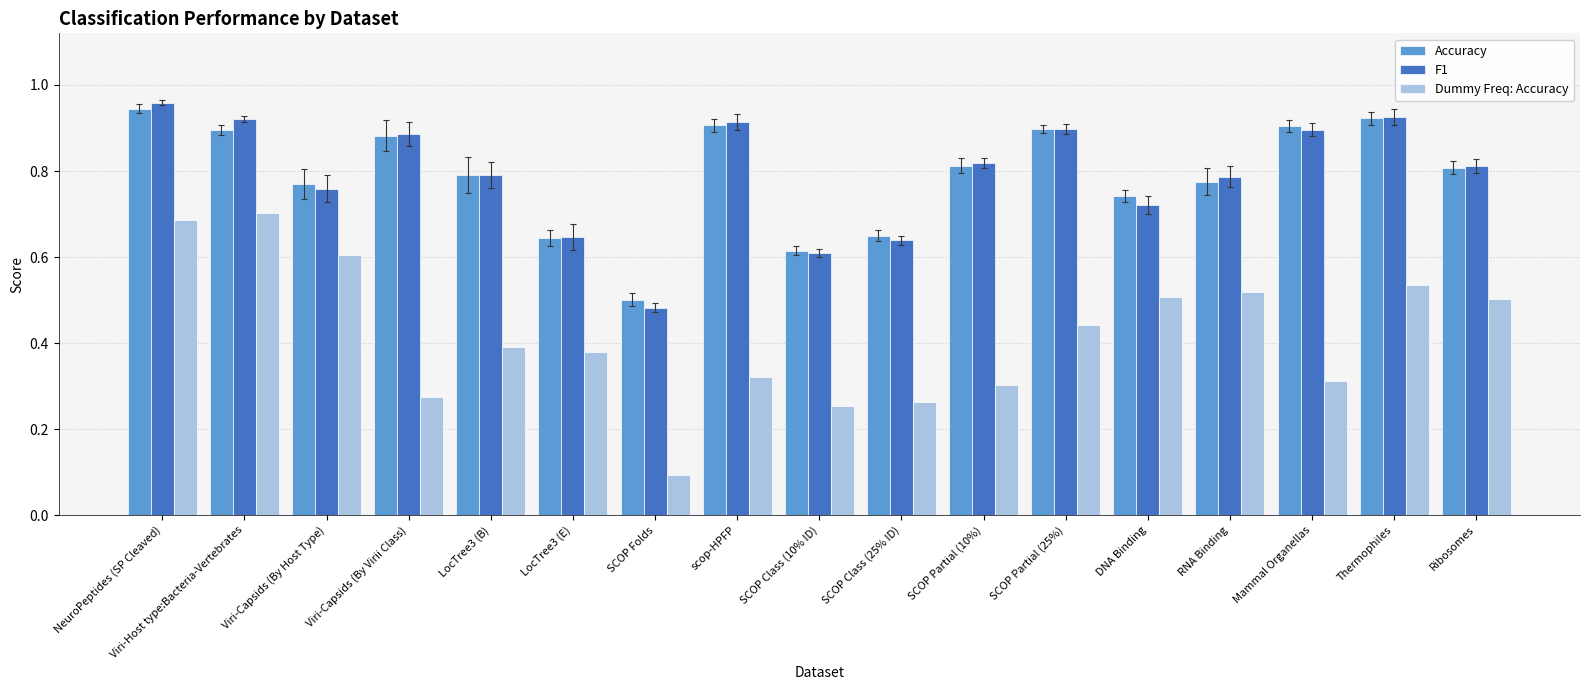

At how many categories does at least one series exceed 0?

17